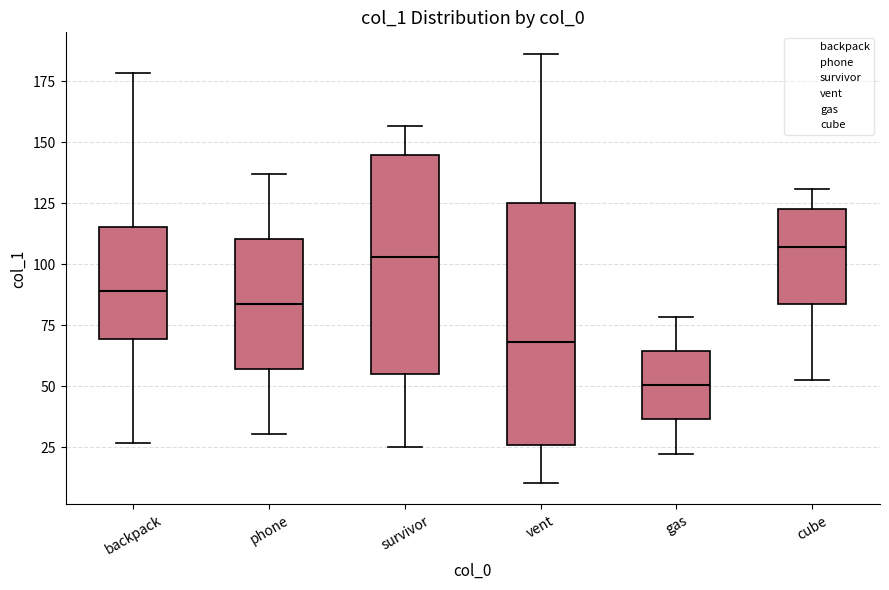

Where is the lower edge of the box for backpack on the y-axis? The values are not printed on the chart, so give them approximately, as read against the axis.

70